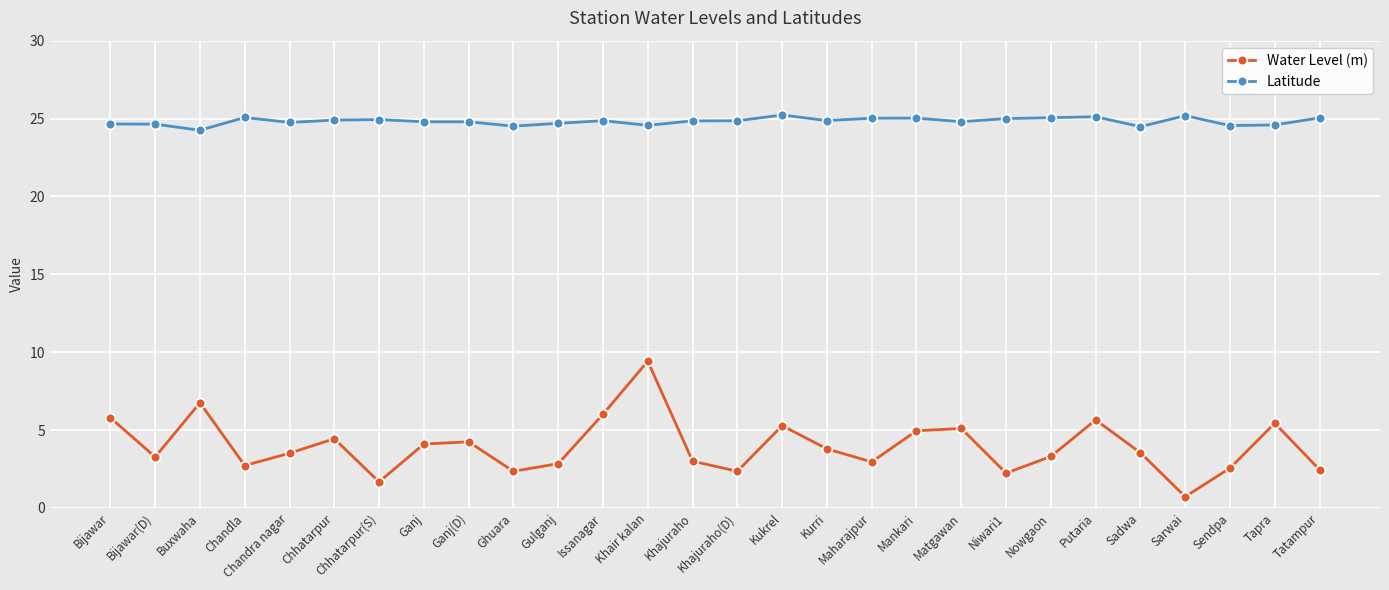

What value does the Latitude series have at Issanagar?

24.9